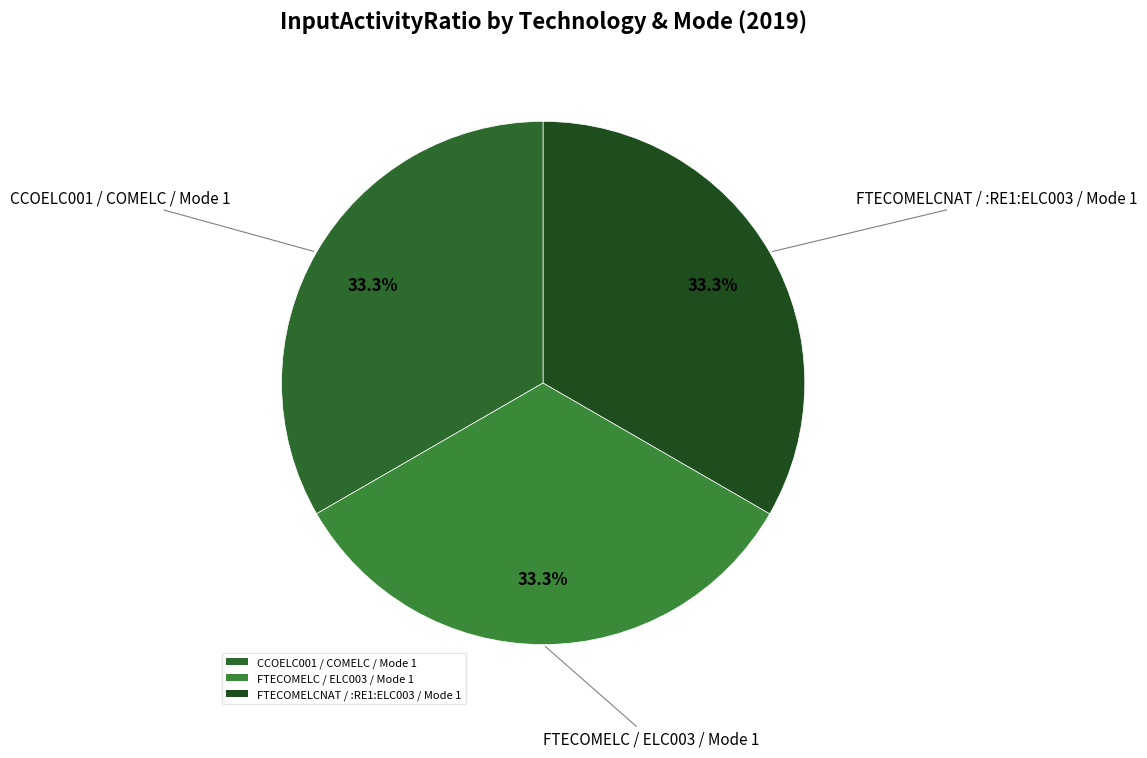

The CCOELC001 / COMELC / Mode 1 slice represents 33% of the pie. True or false?

True